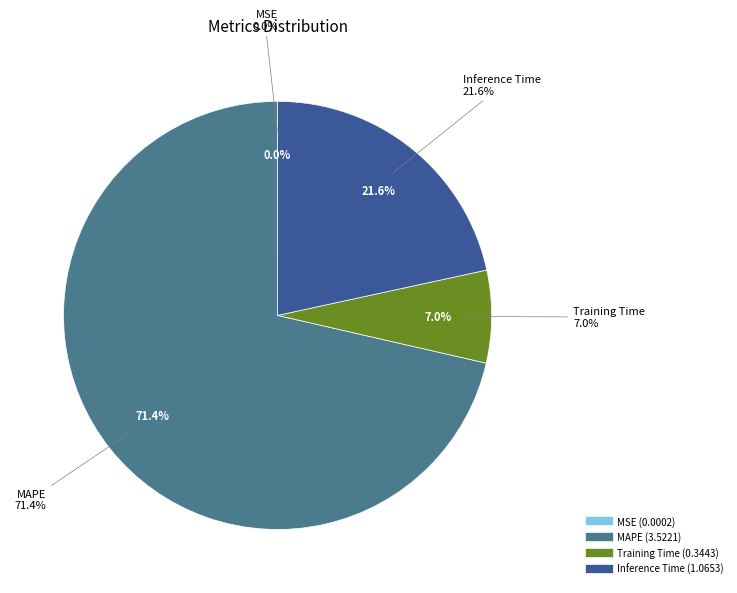

How many slices are in this pie chart?

4